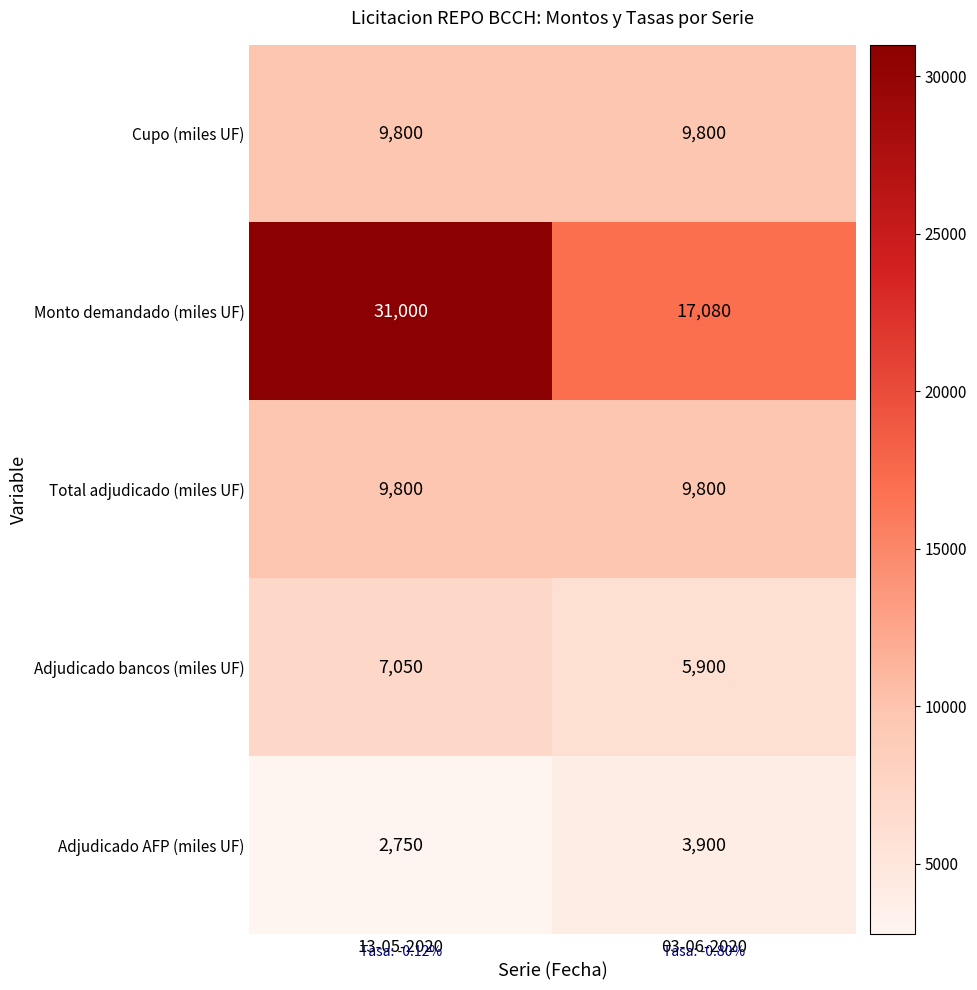

How many data points does each series have?

2